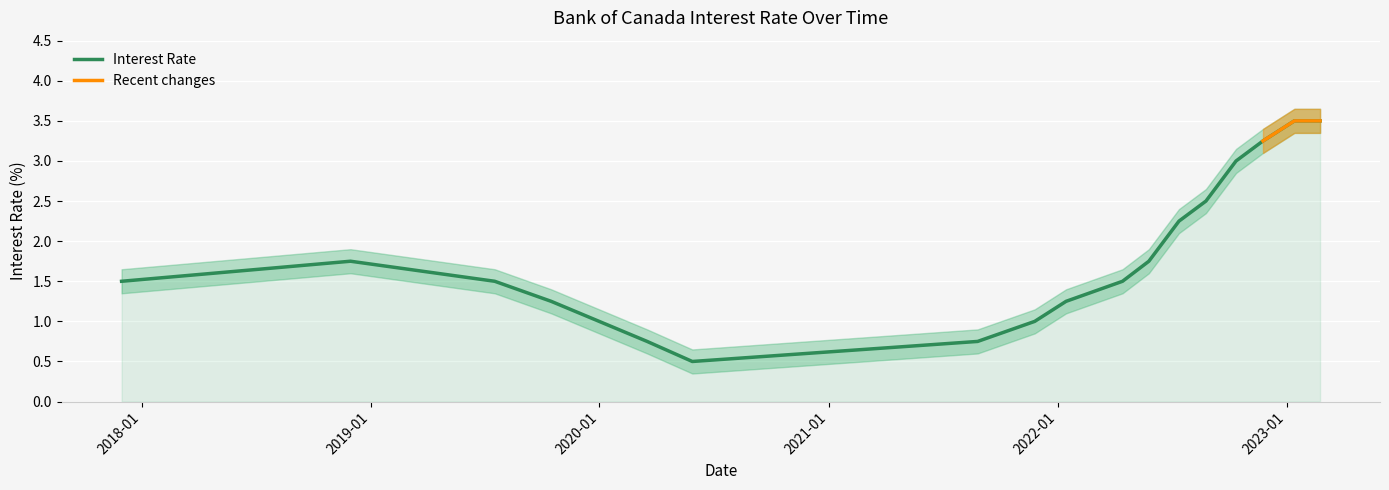

How many data points are less than 1?

3